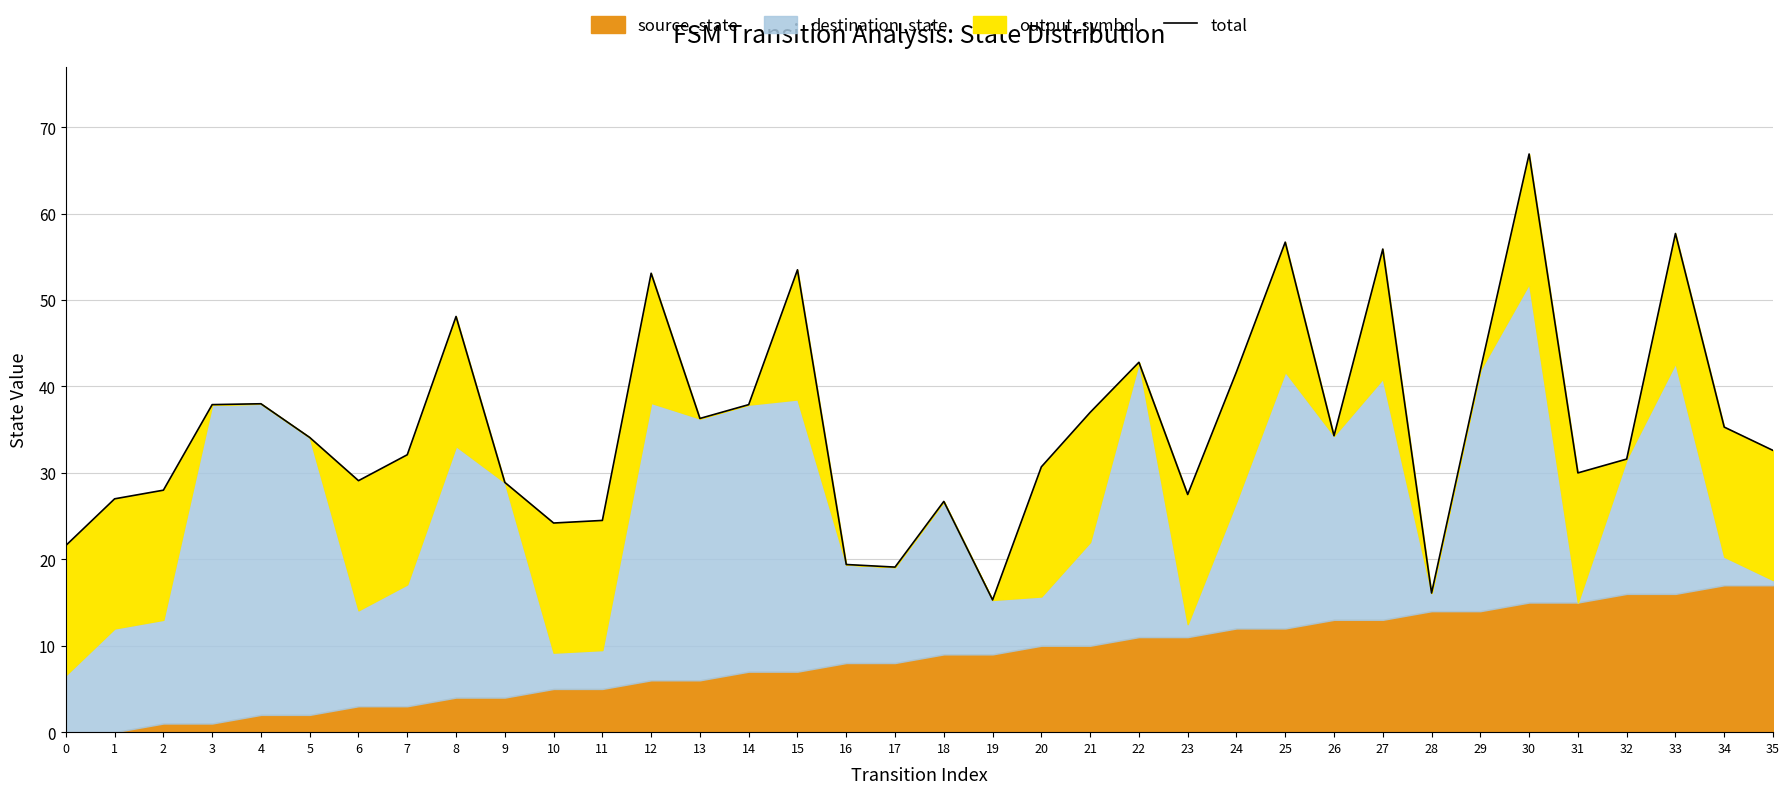

At which category does the chart reach its peak across all series?

30